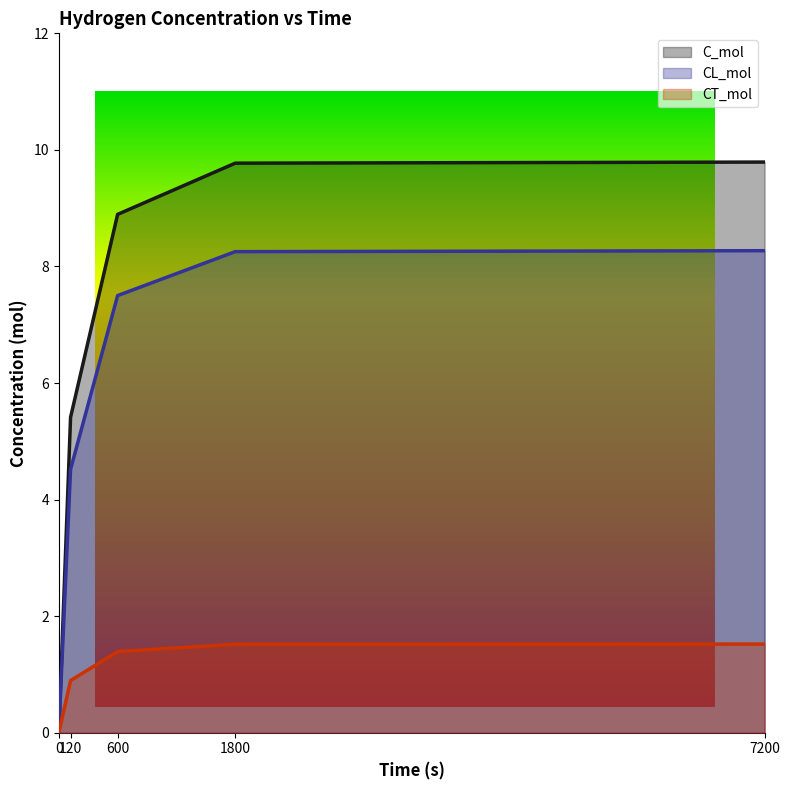

Count the number of data series in this chart.

3